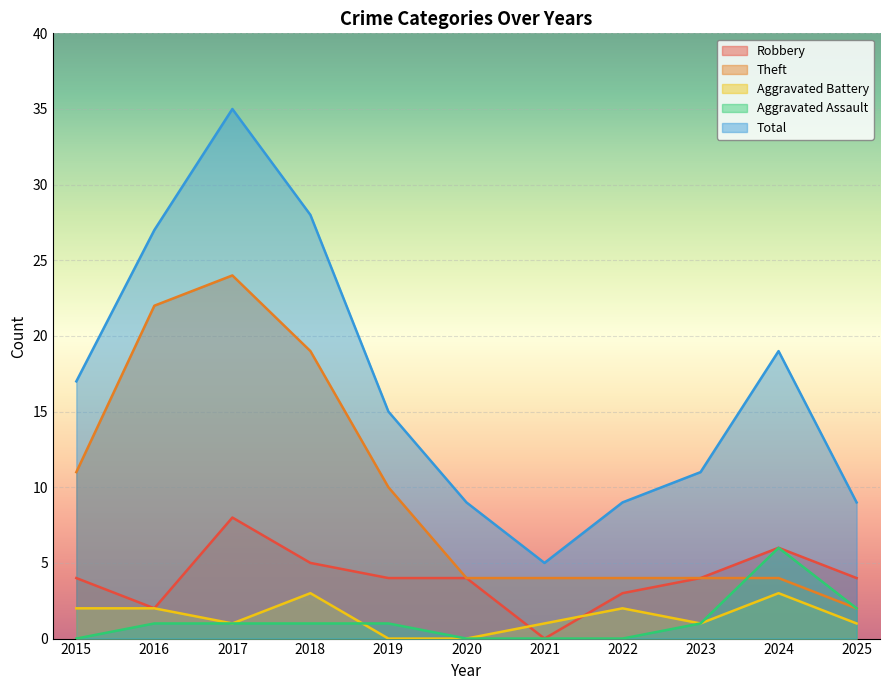

What is the greatest value displayed?

35